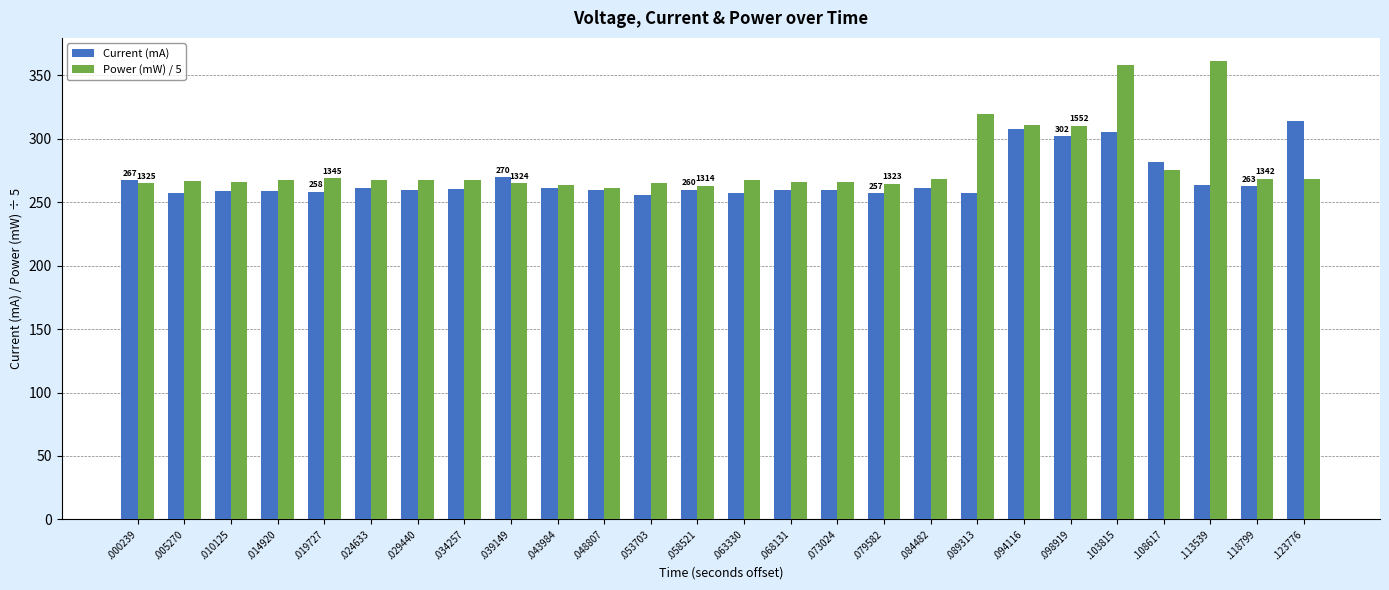

Which series changed the most between .089313 and .103815?

Current (mA)